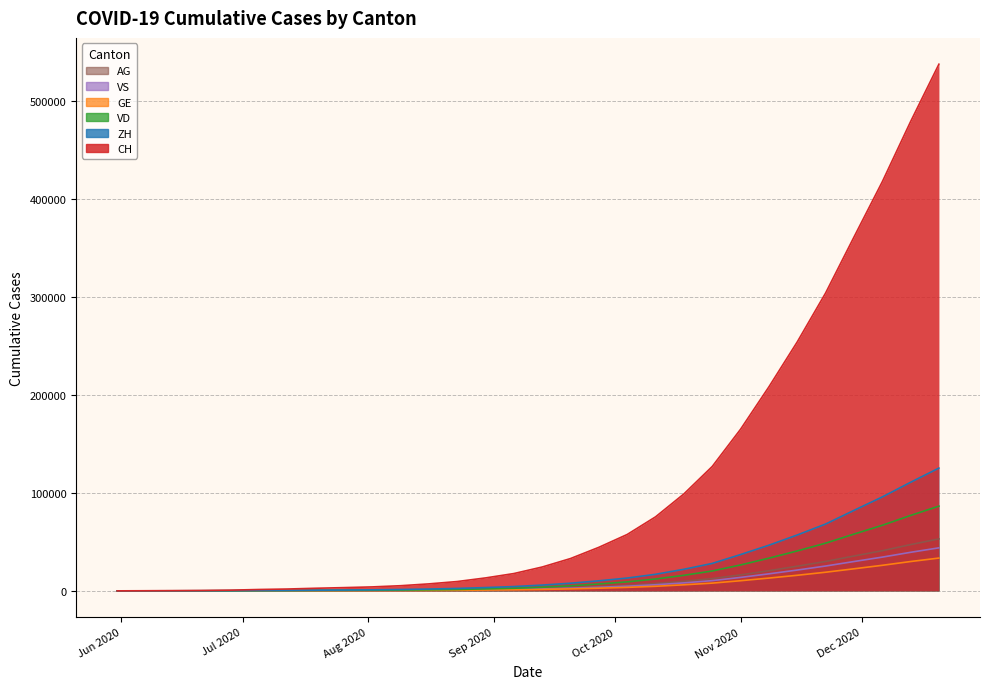

Which category has the lowest value in the GE series?

Jun 2020